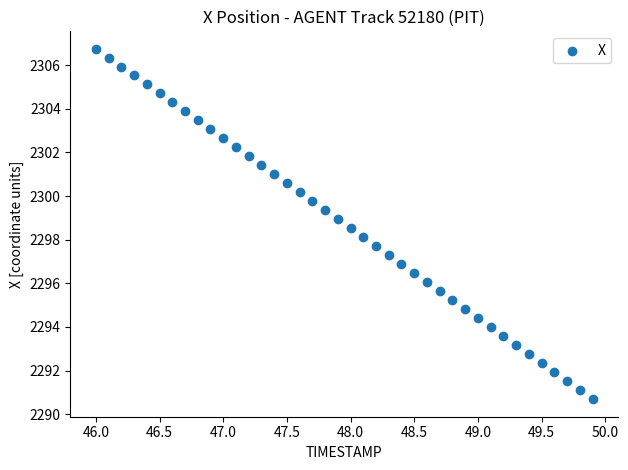

What is the range of X values (max minus min)?

3.9